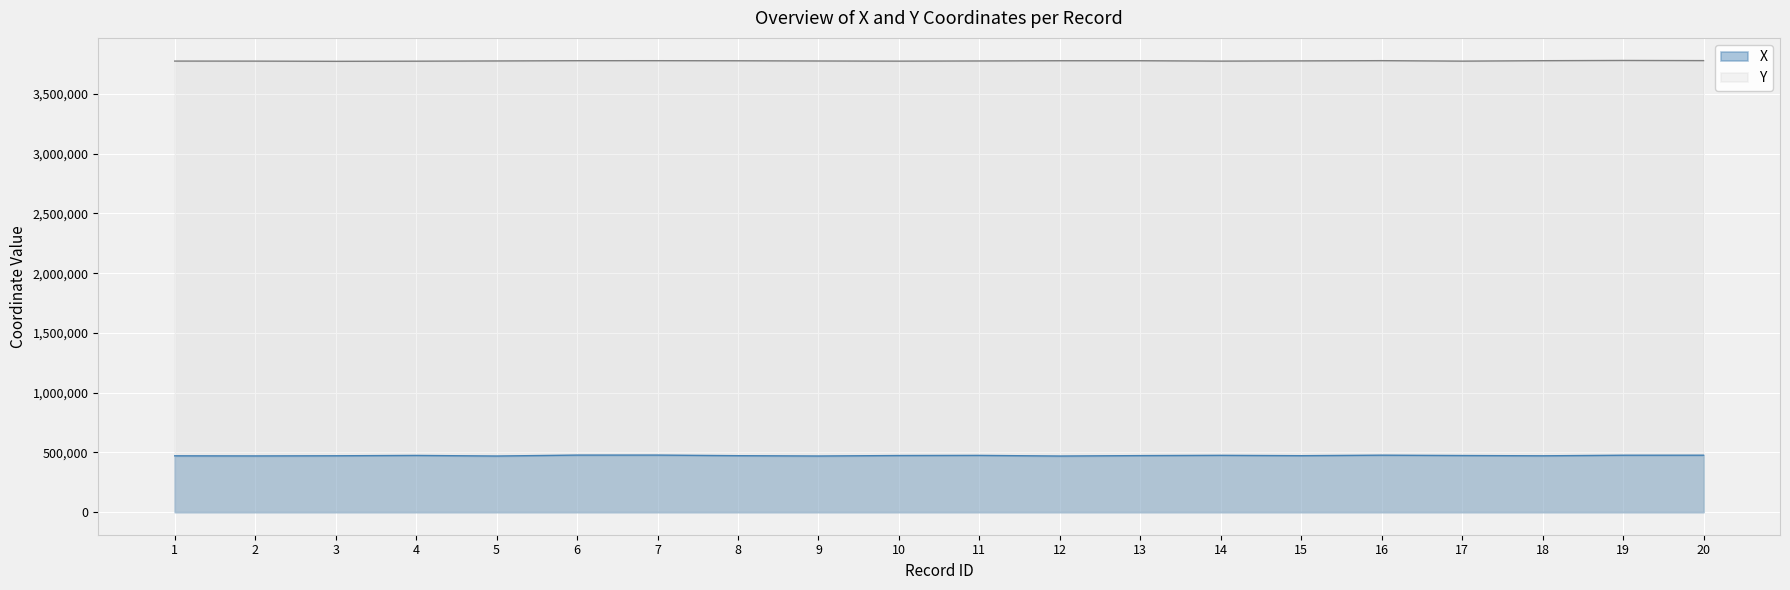

The value of Y at 16 is 5582048.1. True or false?

False